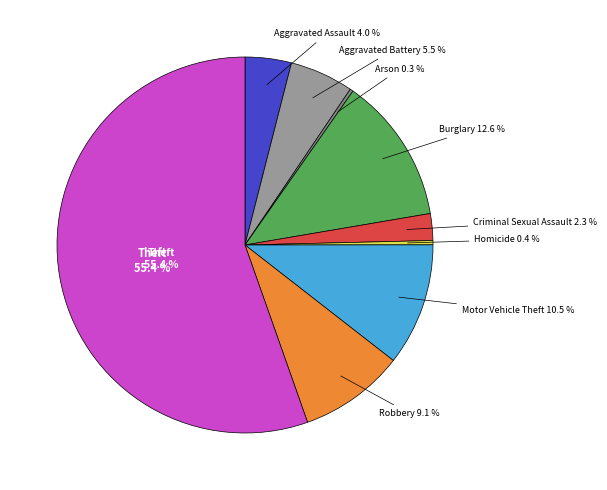

To the nearest percent, what is the difference between the Homicide and Theft slice percentages?

55%